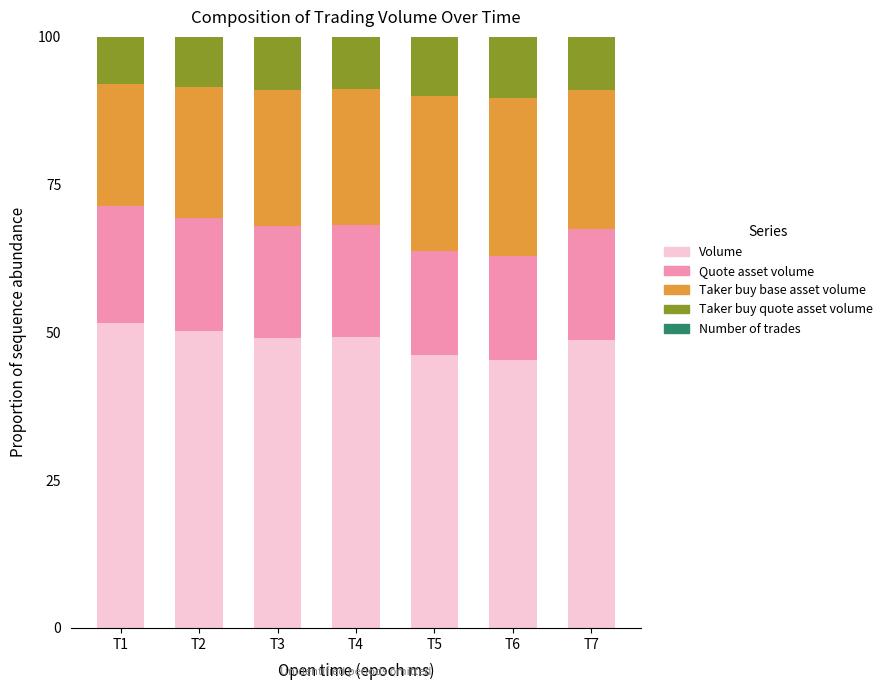

Are the bars grouped side by side (vs. stacked)?

No